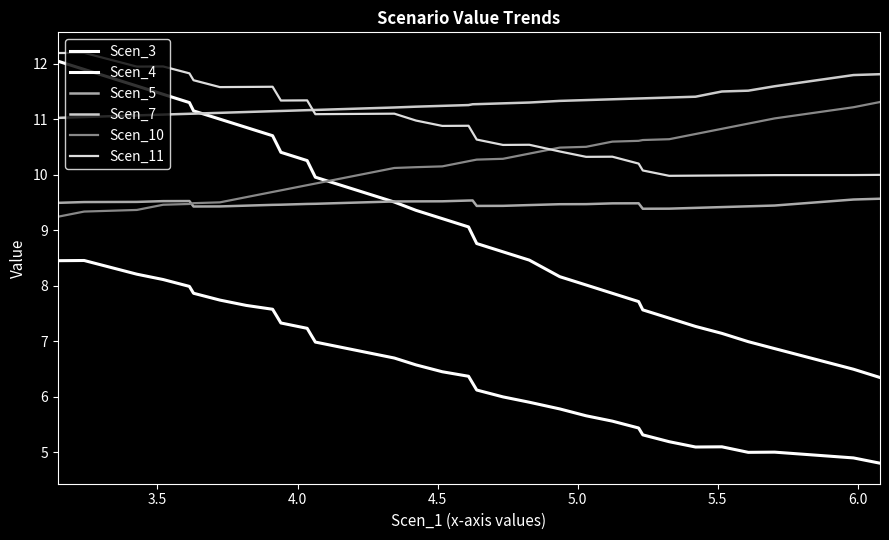

Does the chart have visible grid lines?

No